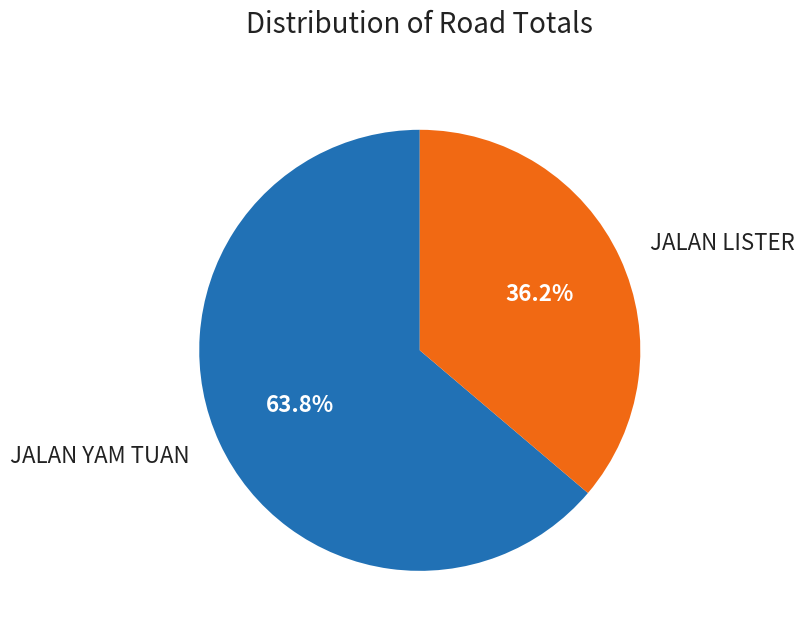

Between JALAN LISTER and JALAN YAM TUAN, which is larger?

JALAN YAM TUAN